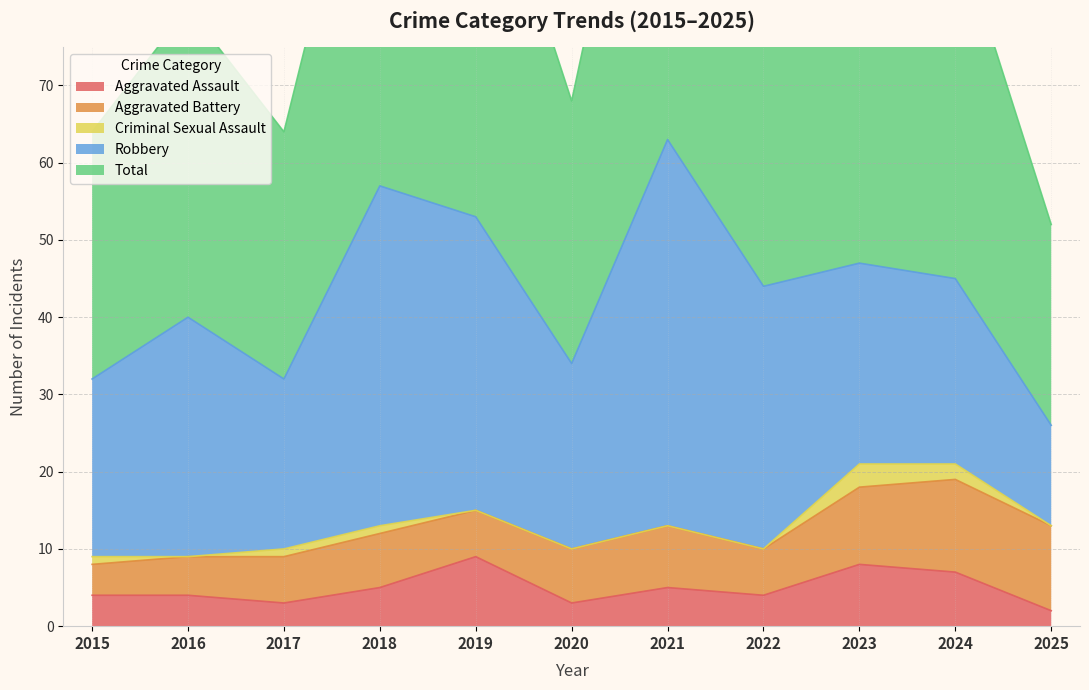

What is the average value of the Aggravated Assault series?

5